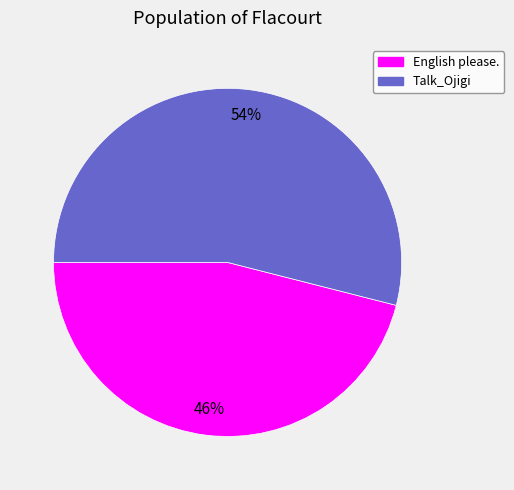

To the nearest percent, what percentage of the pie is English please.?

46%